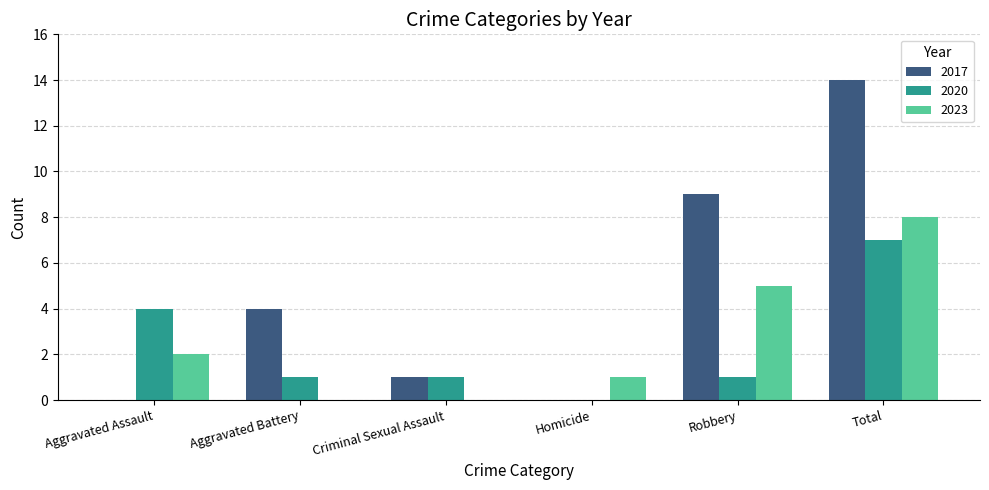

What is the sum of the 2023 values at Aggravated Assault and Homicide?

3